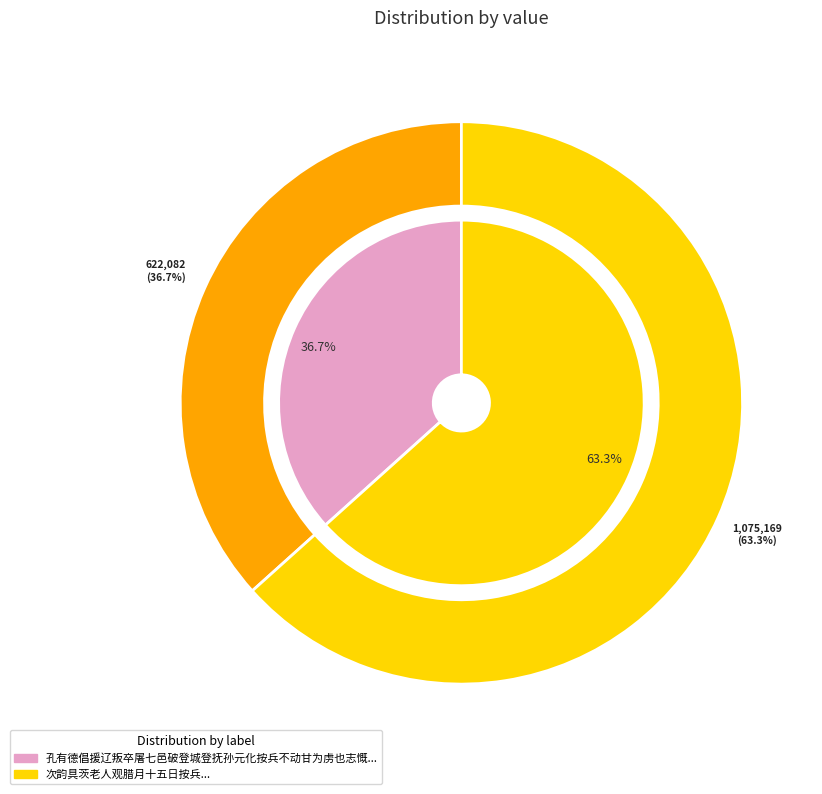

How many segments does this pie chart have?

2